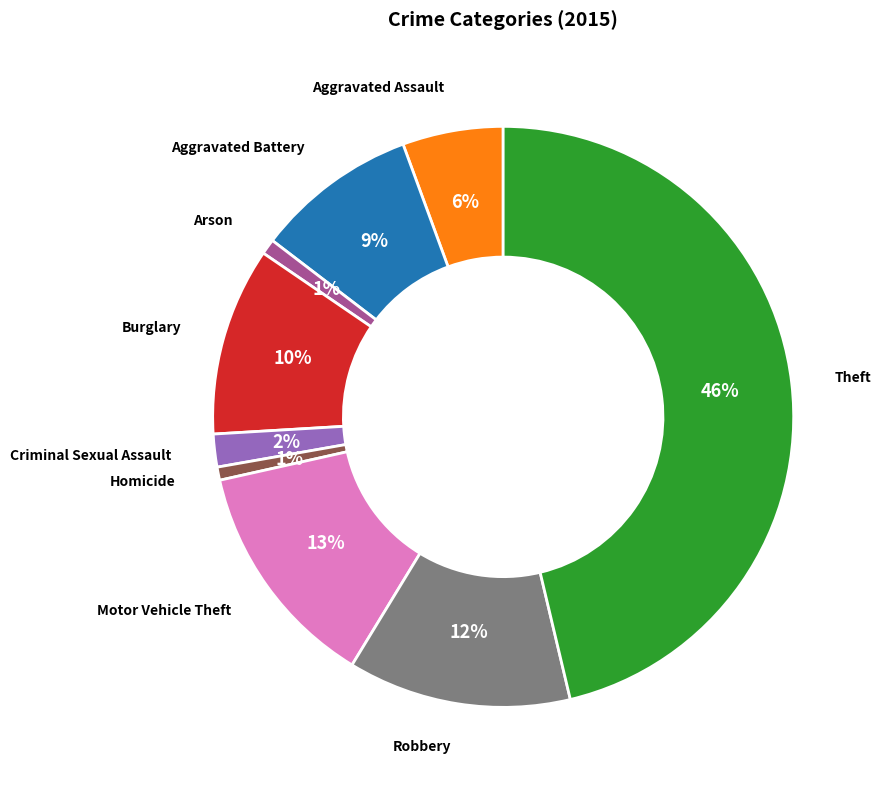

Is there a majority slice in this chart?

No